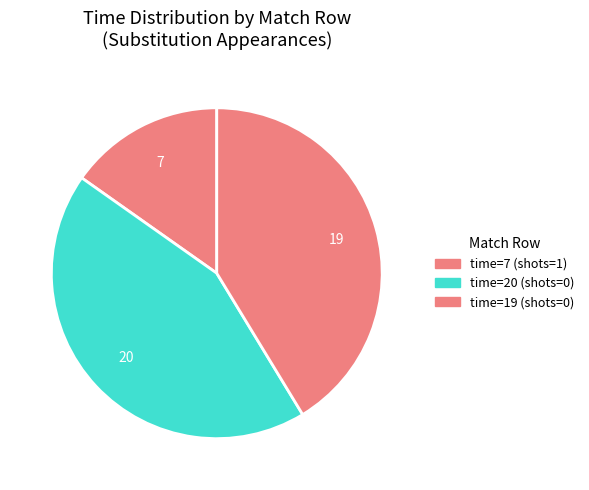

How many slices are in this pie chart?

3